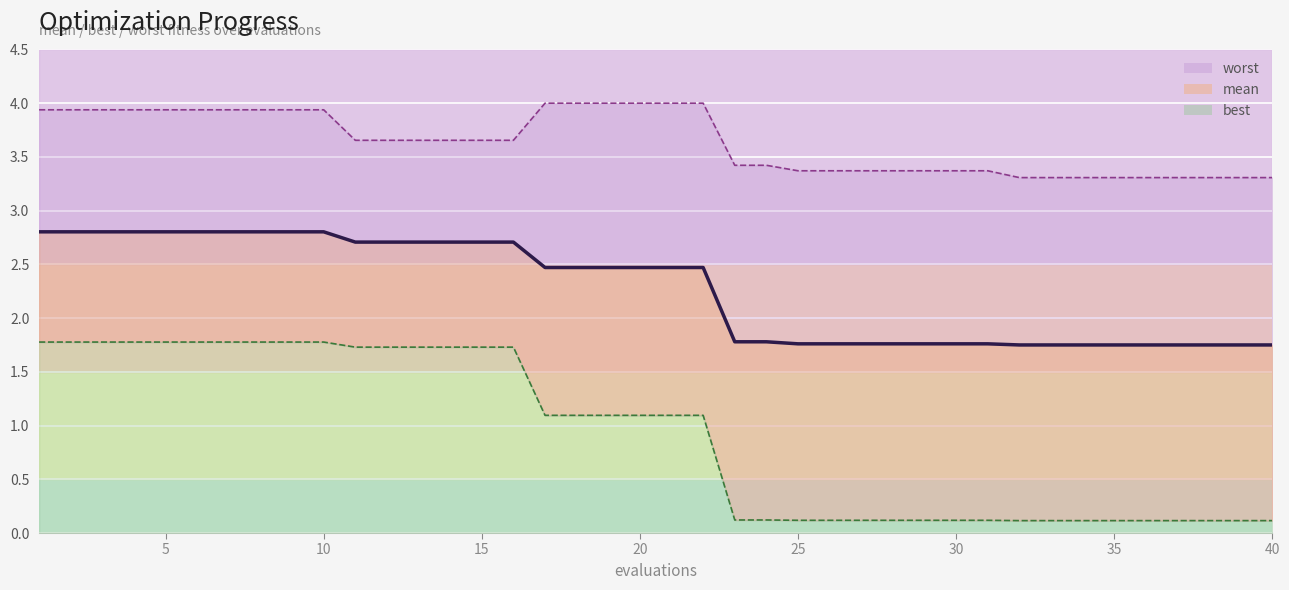

What is the value of the best point at the 3rd from the left?

1.8